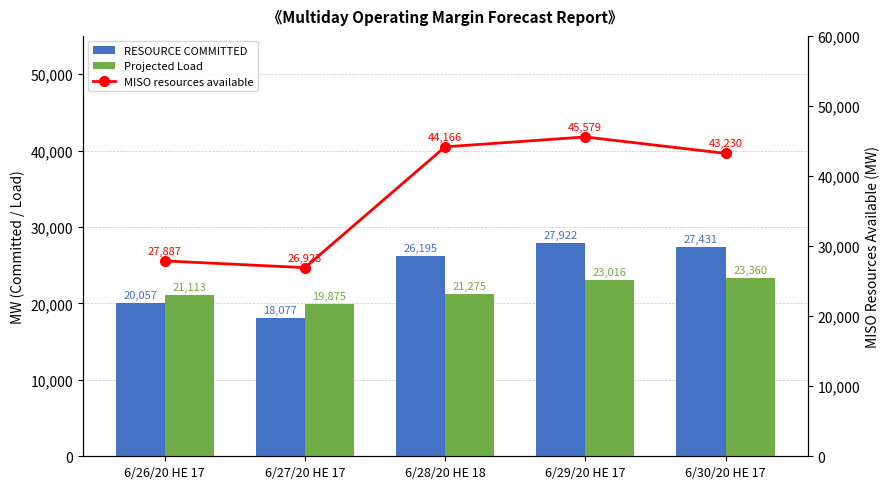

What is the sum of all Projected Load values?

108639.0